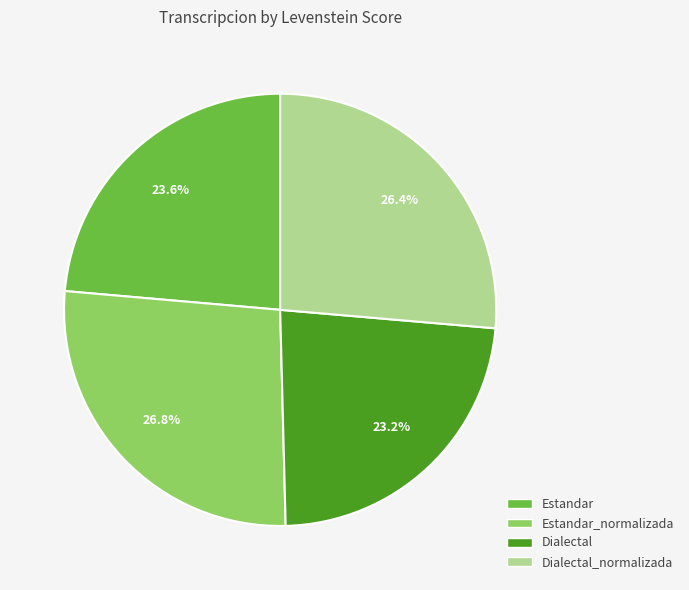

To the nearest percent, what portion does Estandar represent?

24%